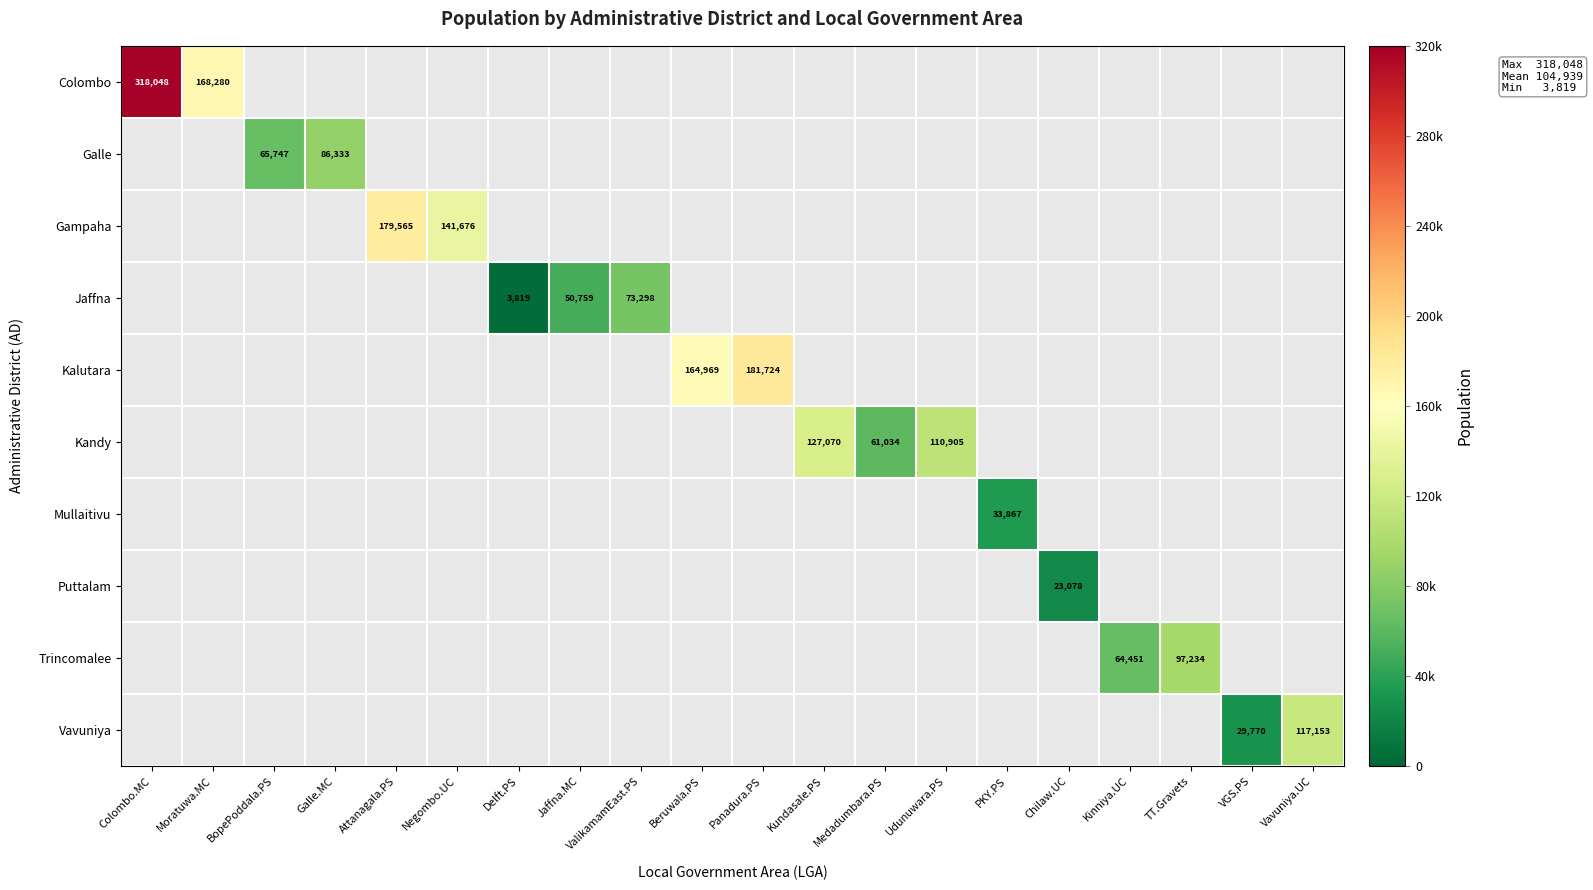

The Puttalam series shows 11920 at Chilaw.UC. True or false?

False